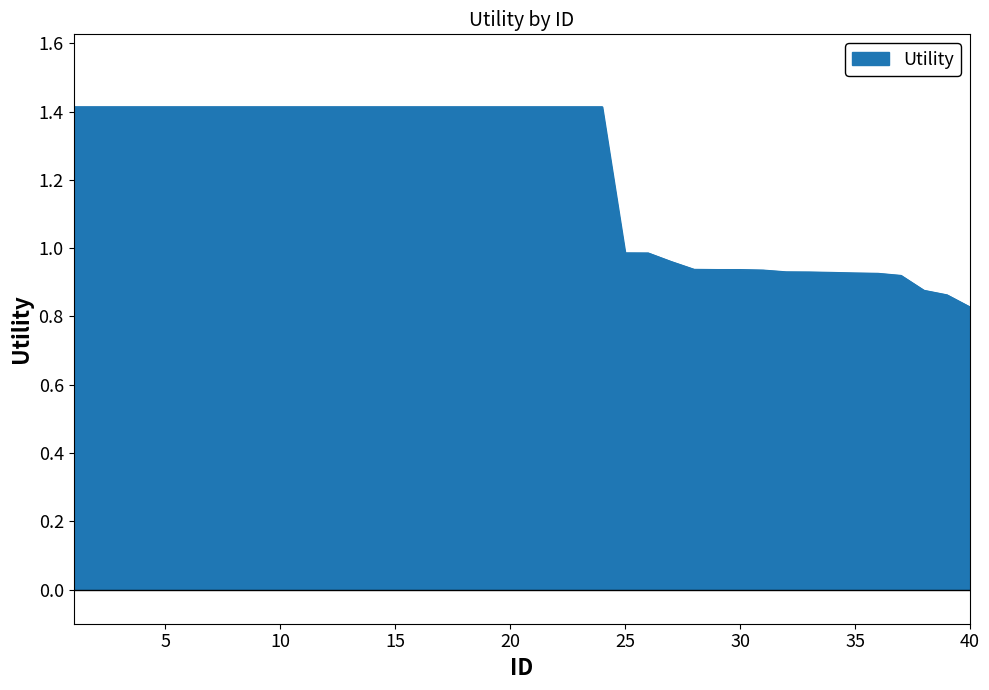

What is the difference between the maximum and minimum values?

0.6